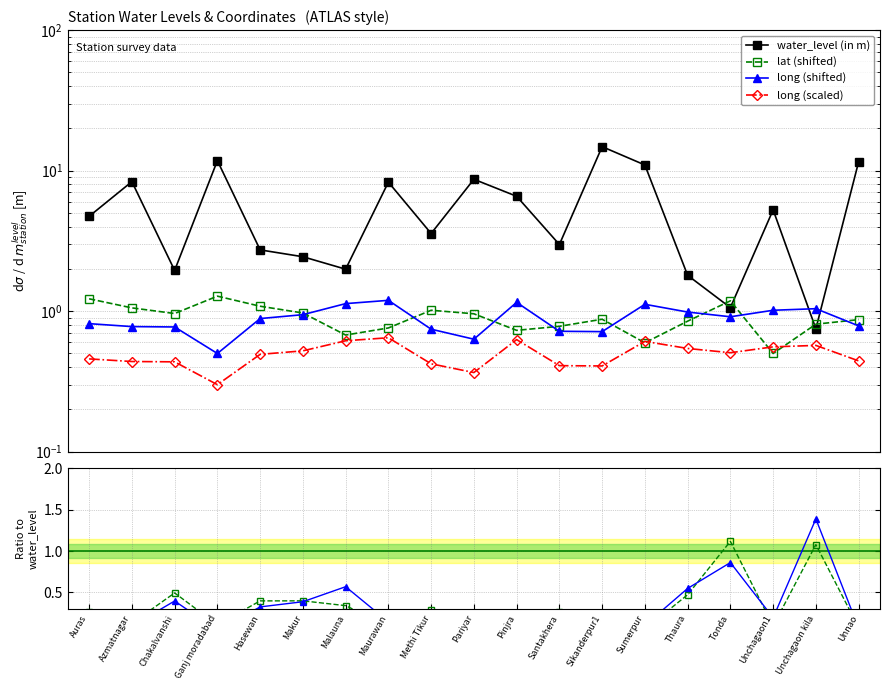

How many lines are shown in the chart?

4